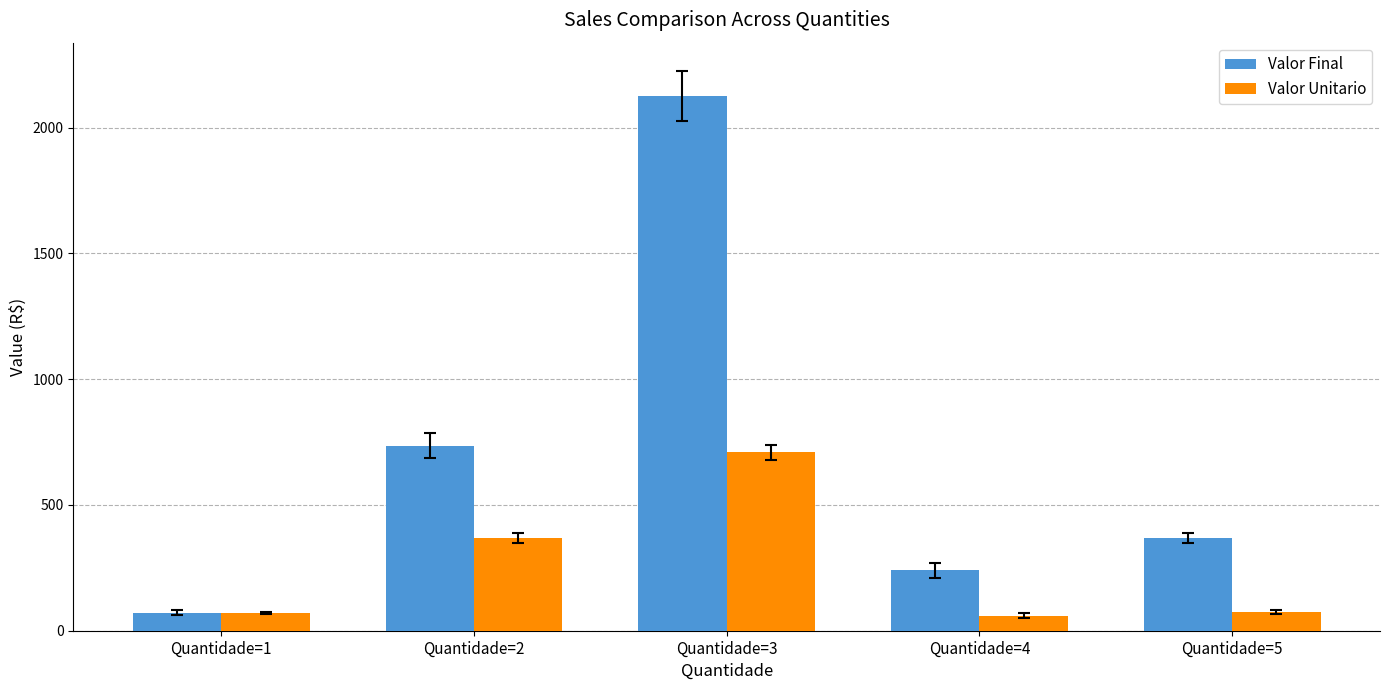

Which category has the lowest value in the Valor Final series?

Quantidade=1